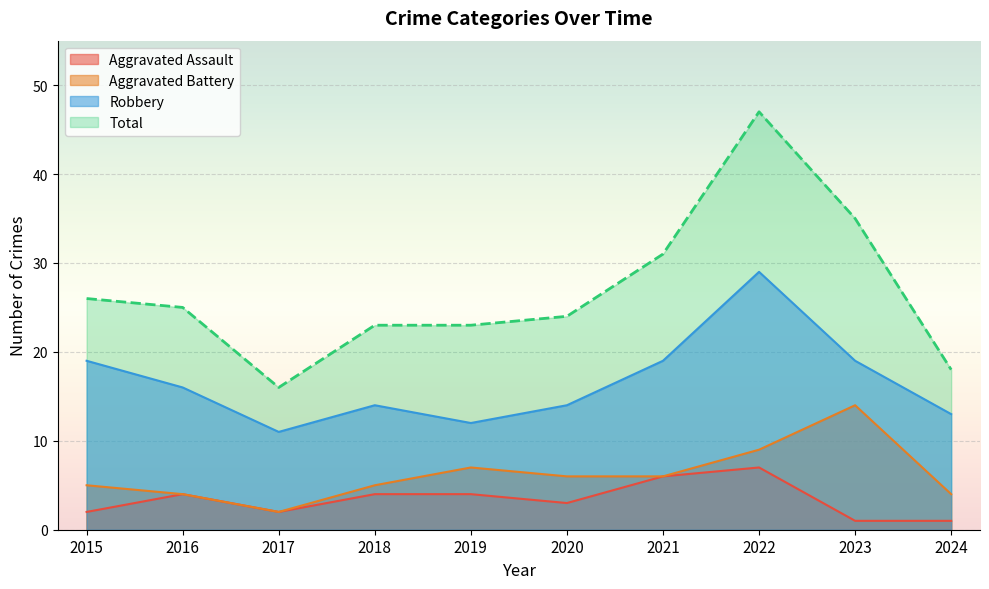

The value of Robbery at 2019 is 18. True or false?

False